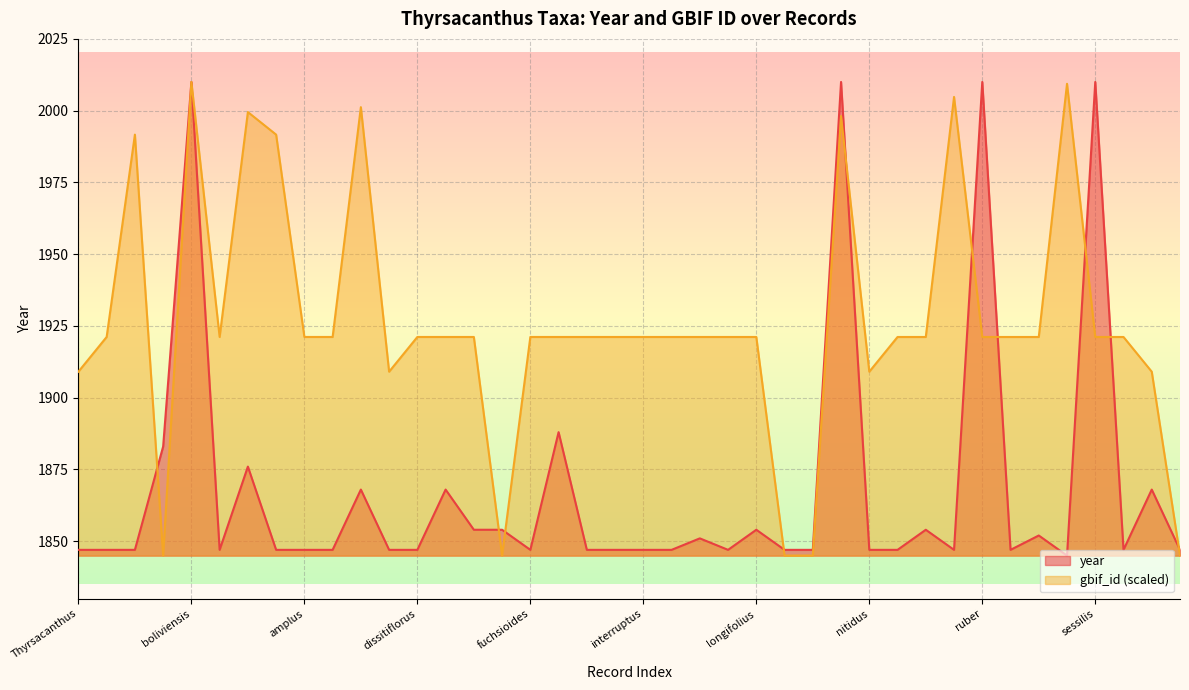

Which series has the largest total across all categories?

gbif_id (scaled)